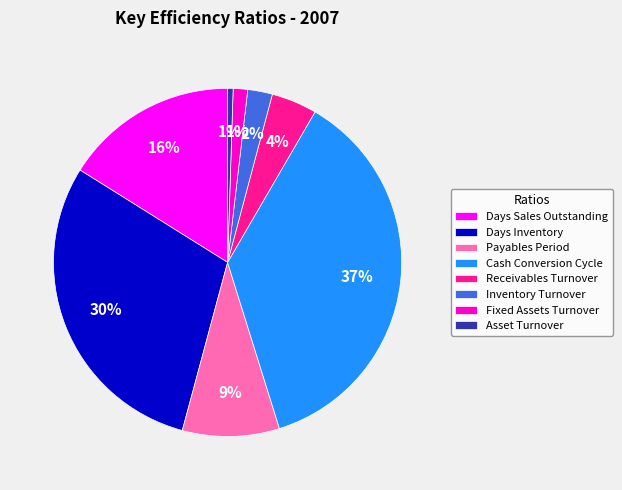

Which slice is the largest?

Cash Conversion Cycle